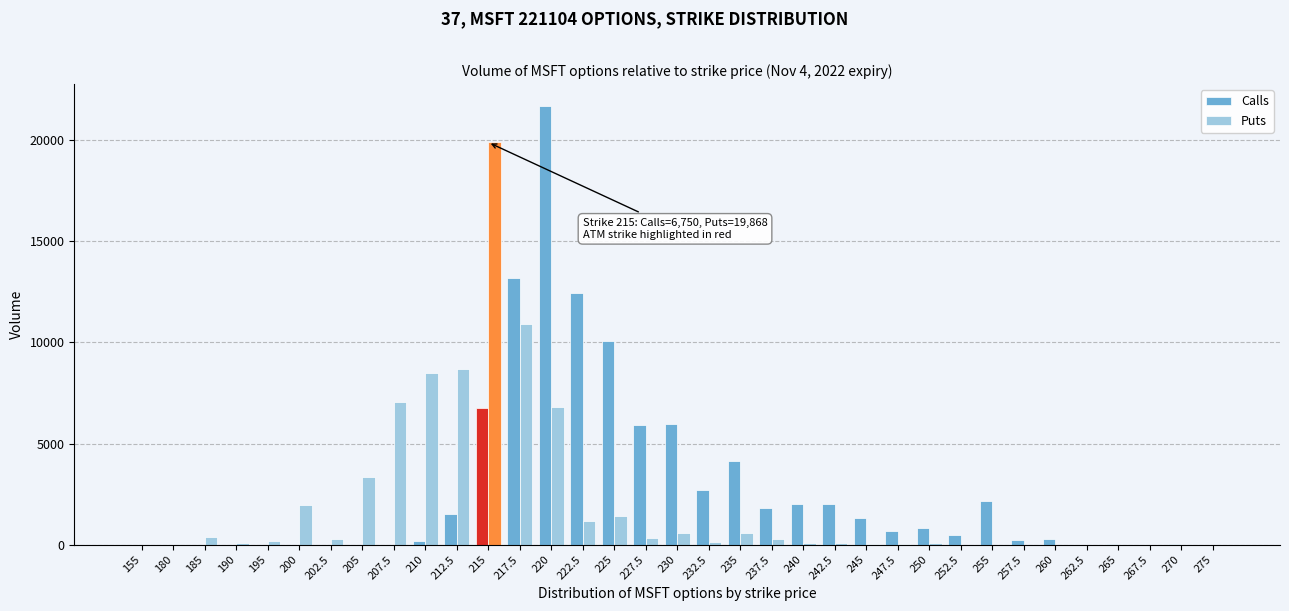

What is the sum of all Calls values?

96474